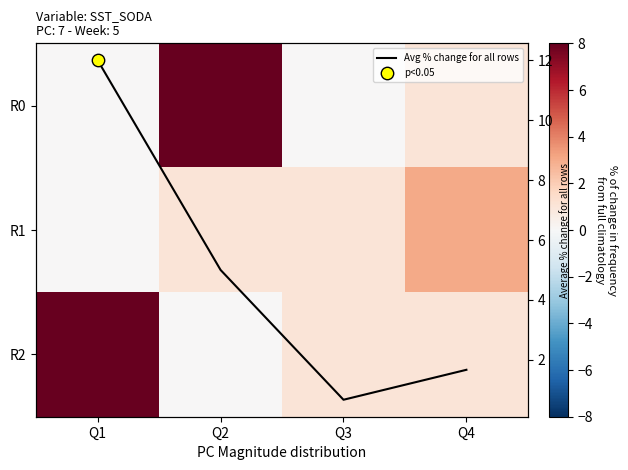

Is it true that R0 equals 5.5 at Q2?

False